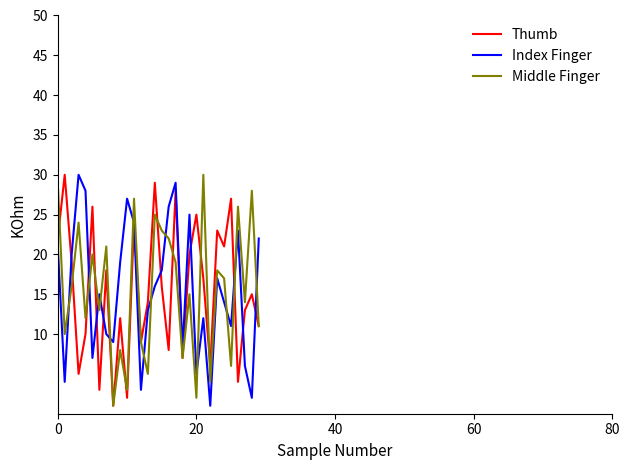

What is the maximum value shown in the chart?

30